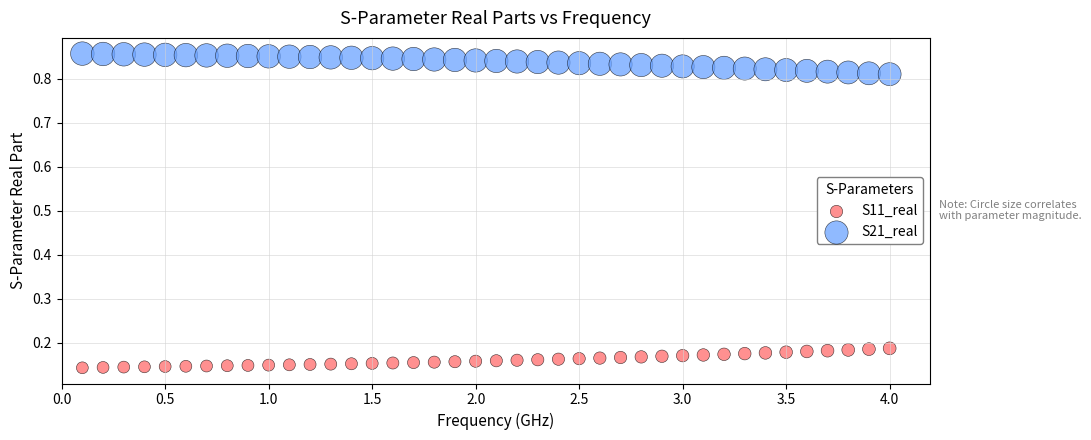

Across all data points, what is the range of Y values (max minus min)?

0.7